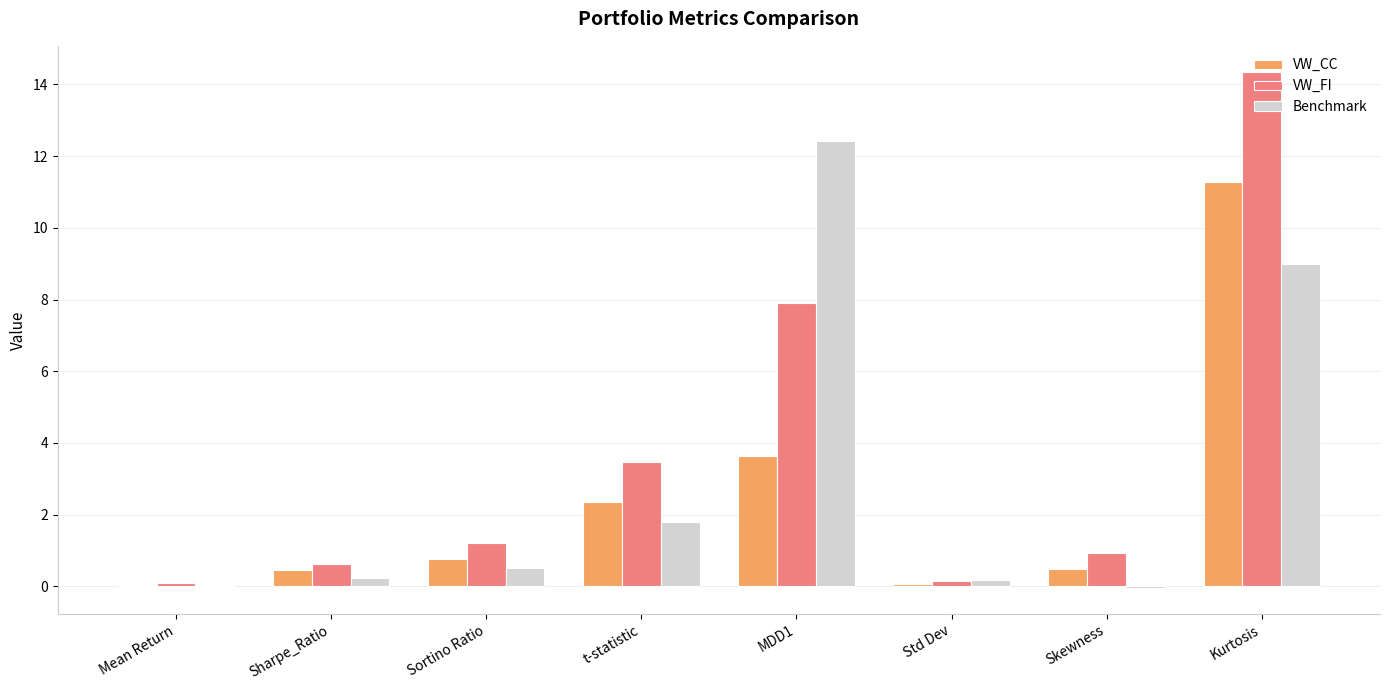

What is the total value across all series at MDD1?

24.0